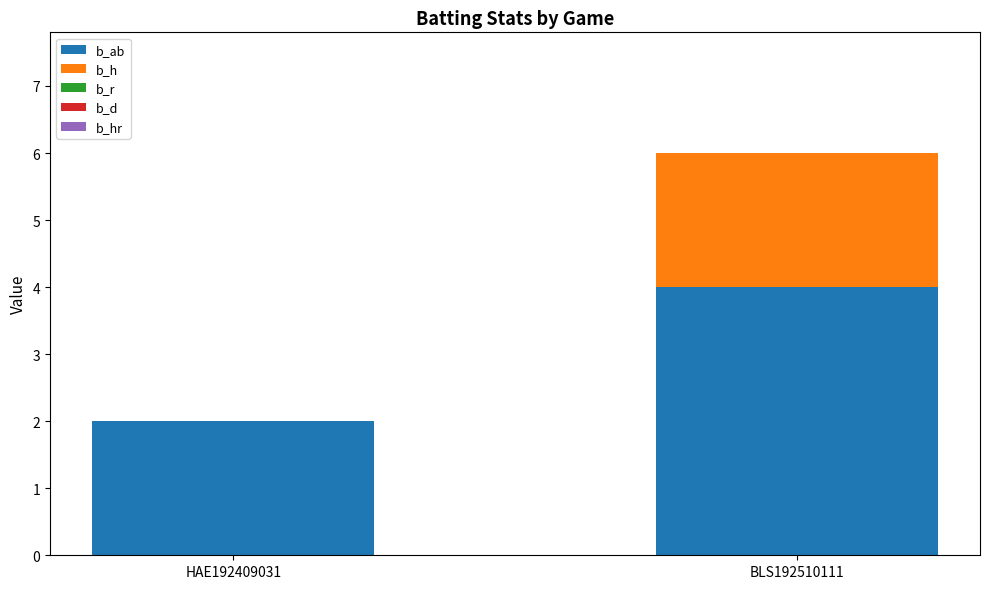

Reading left to right, what are the values for b_ab?

HAE192409031=2	BLS192510111=4